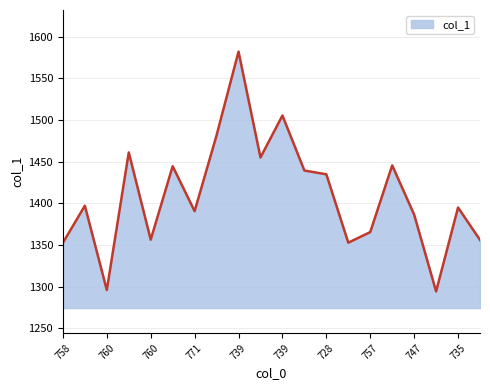

What is the difference between the maximum and minimum values?

287.8